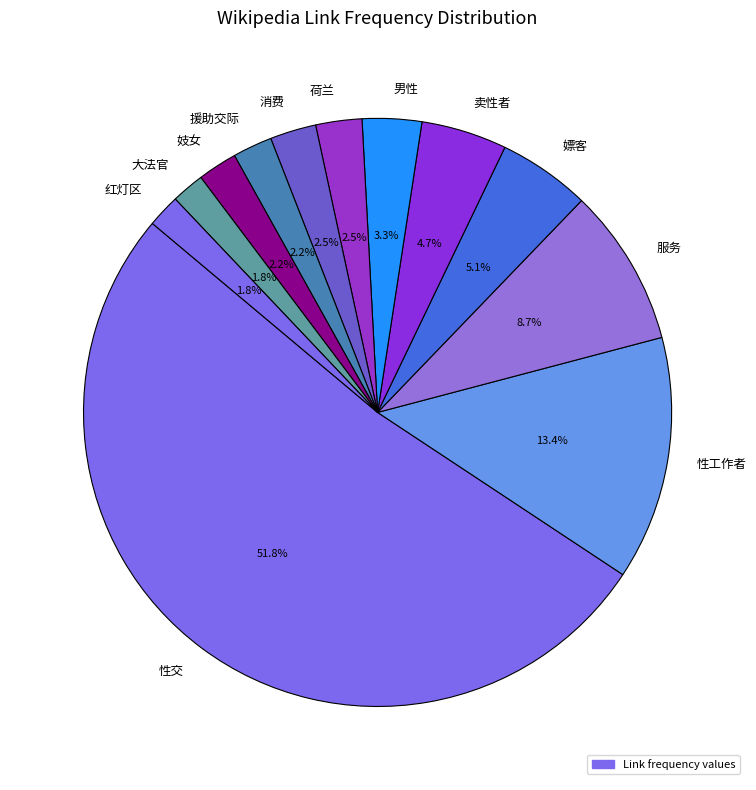

What is the total percentage of 红灯区 and 服务?

10.5%